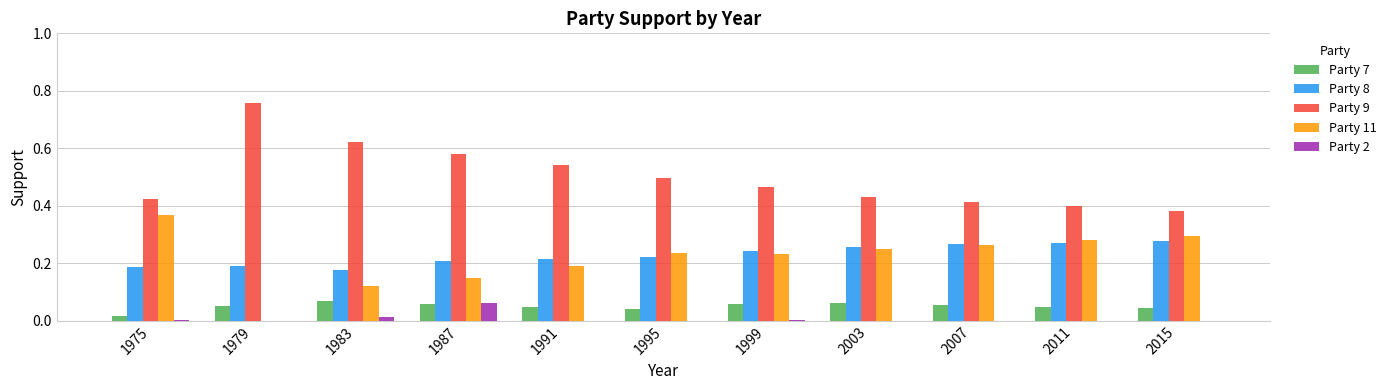

At which label is Party 9 closest to 0?

2015